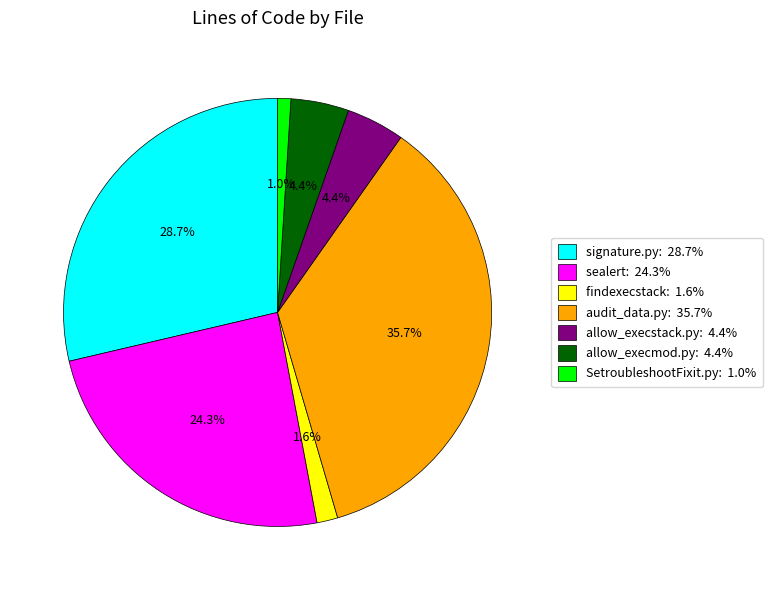

Does any single category account for the majority?

No